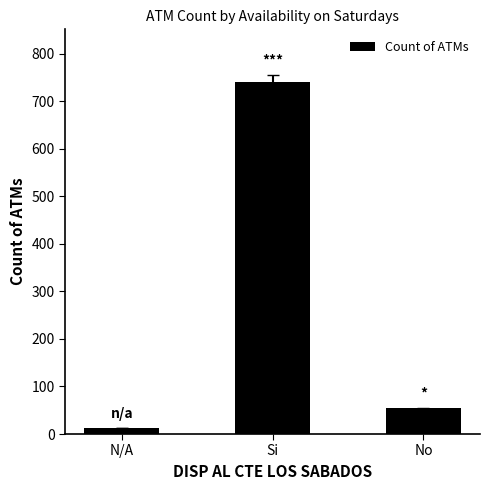

What is the value of the 1st bar from the left?

12